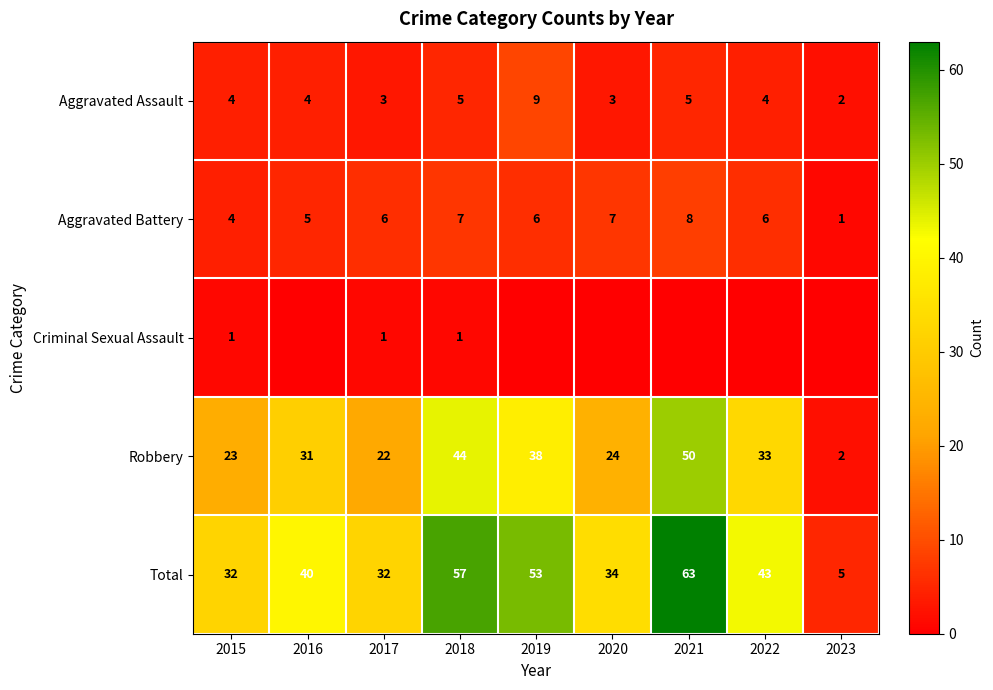

Count the number of data series in this chart.

5